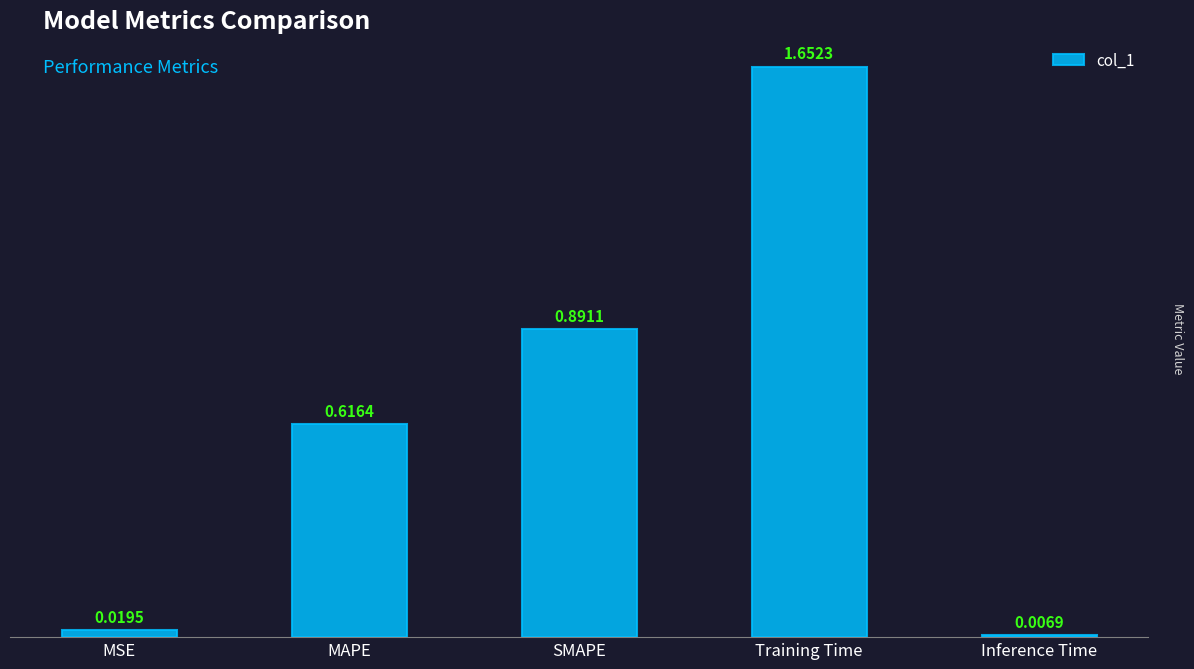

Which category has the highest value across all series?

Training Time